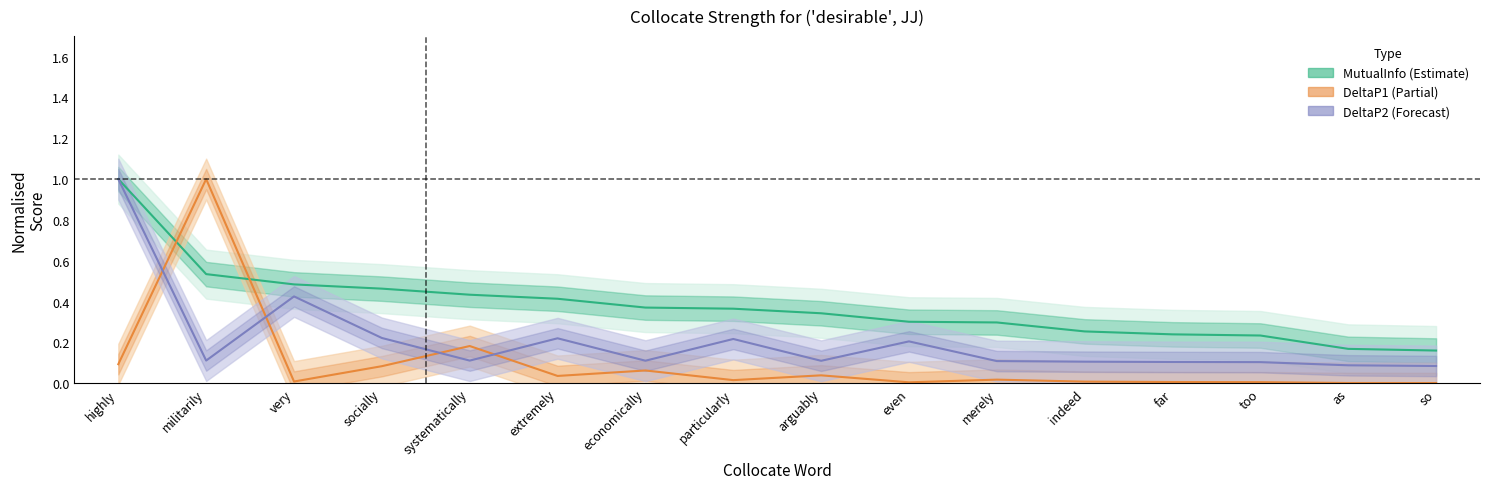

The value of DeltaP1 at extremely is 0.0. True or false?

True